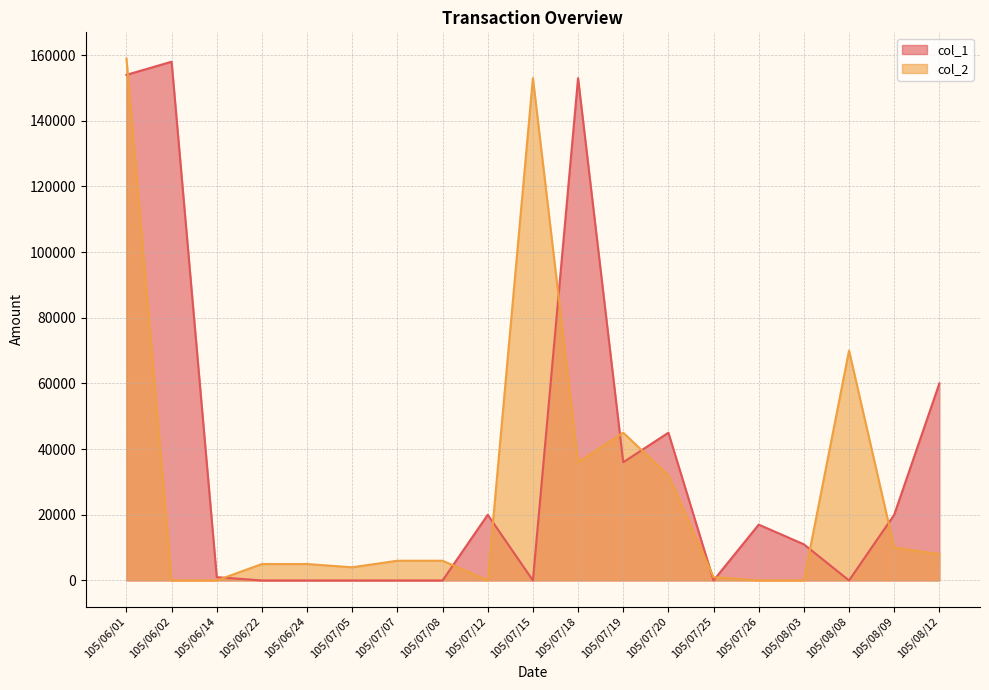

Where does the col_2 series first go above 6000?

105/06/01